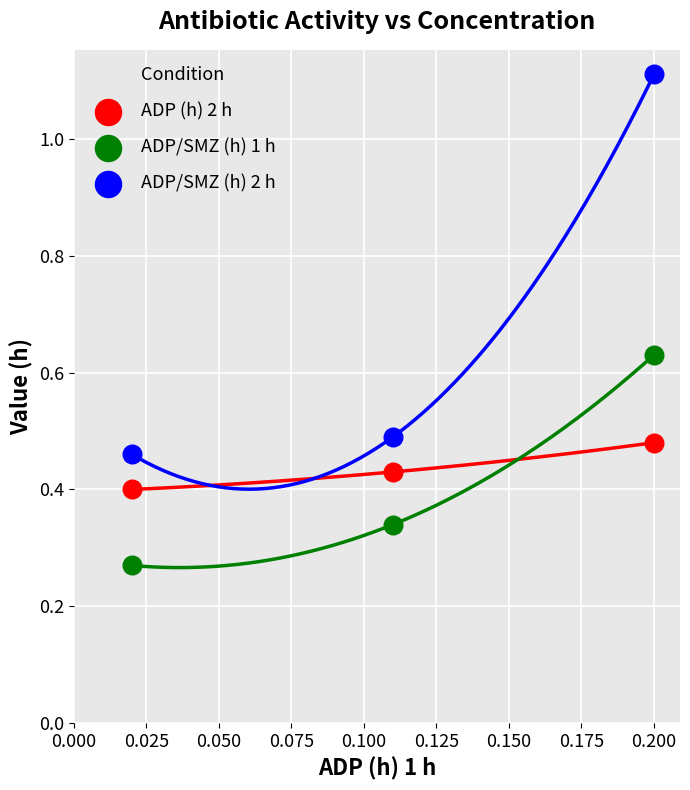

Which series has the widest spread of Y values?

ADP/SMZ (h) 2 h